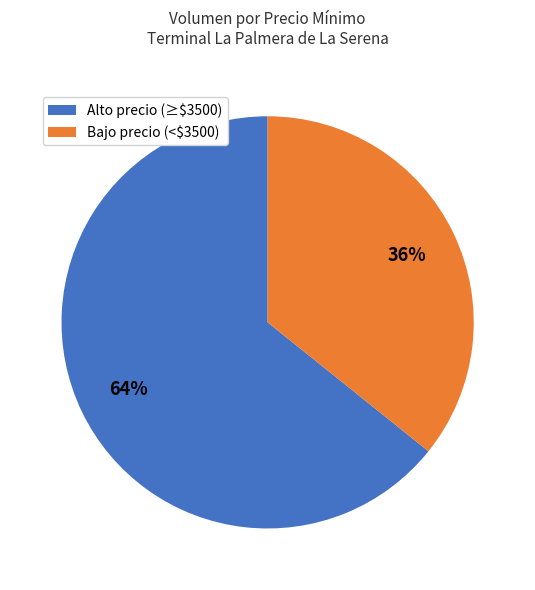

Is there any slice that represents more than half of the pie?

Yes